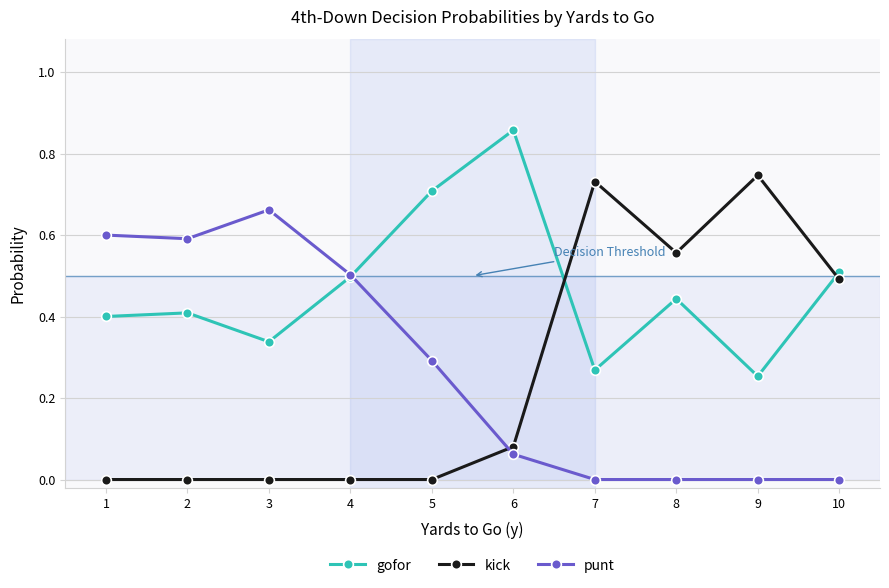

What value does the gofor series have at 4?

0.5